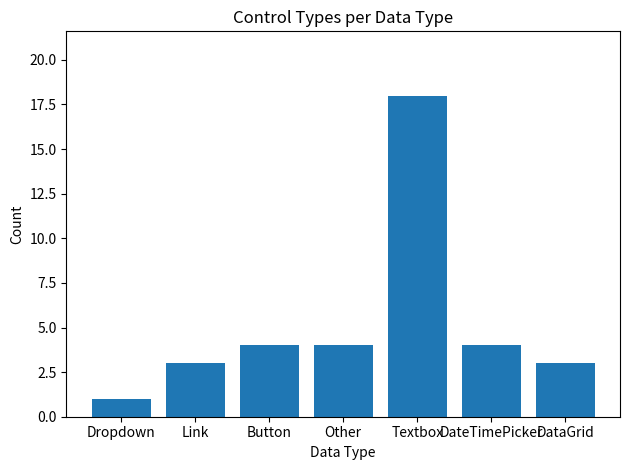

How many bars are there in total?

7